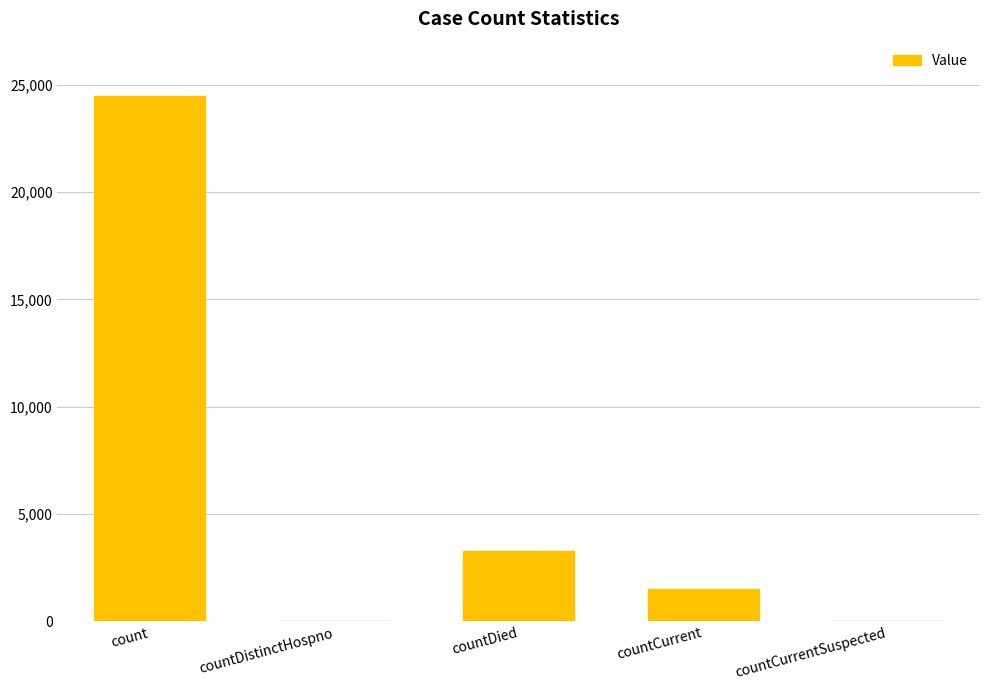

What is the sum of the values at countCurrentSuspected and countDied?

3287